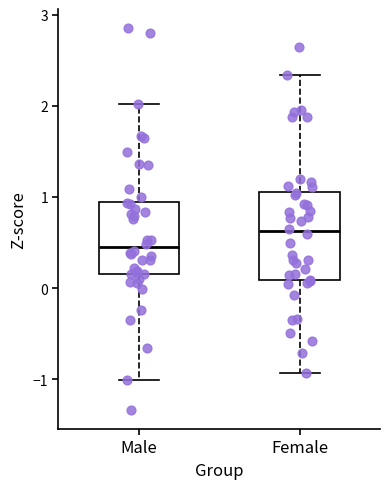

Where is the lower edge of the box for Male on the y-axis? The values are not printed on the chart, so give them approximately, as read against the axis.

0.2